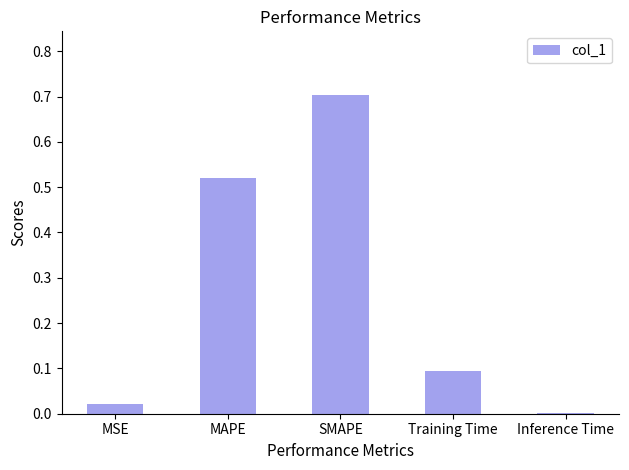

What is the difference between the values at MAPE and Training Time?

0.4